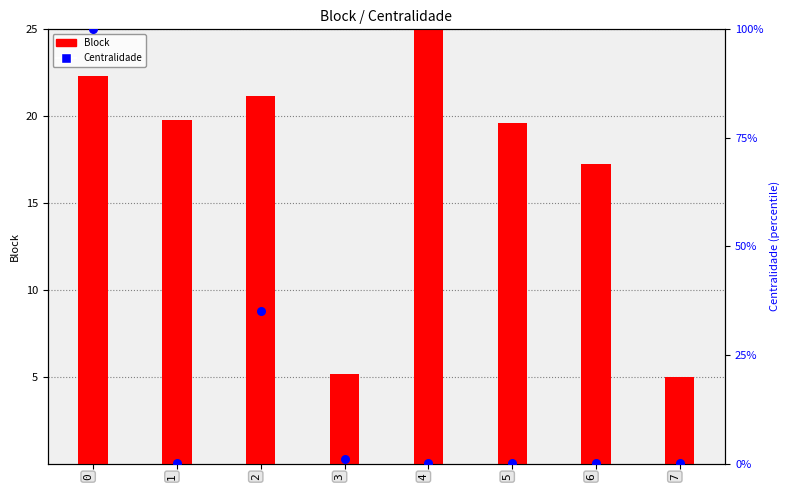

Which series has the largest total across all categories?

Centralidade